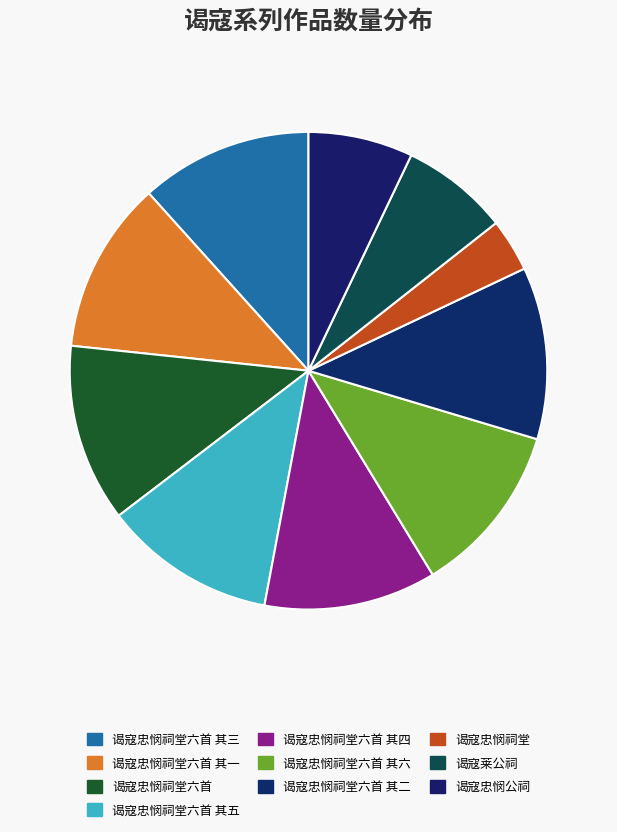

Count the number of slices in the pie.

10